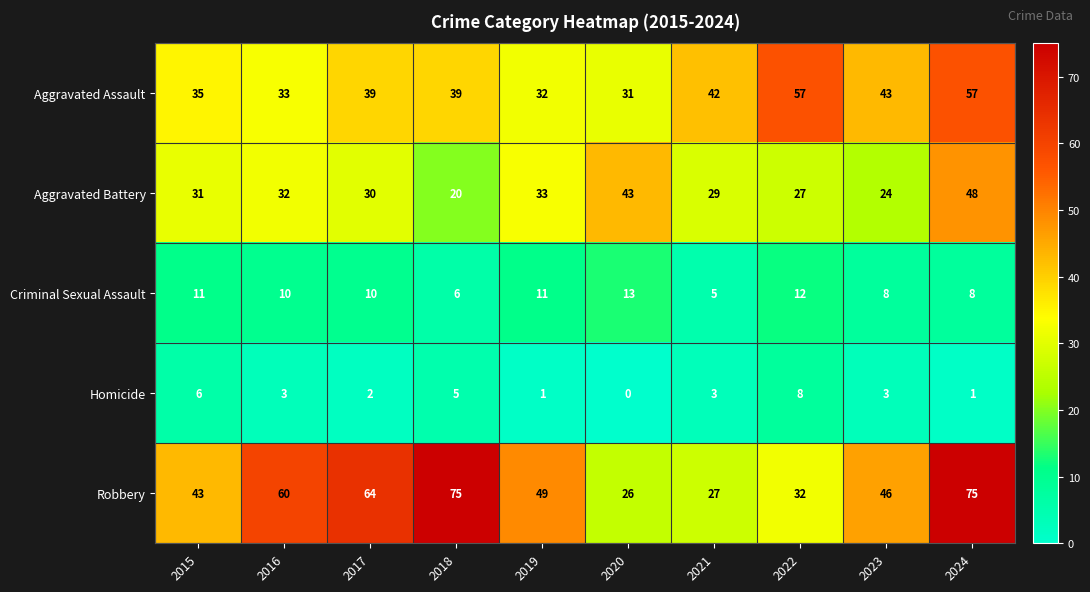

List the series in order of their peak value, lowest first.

Homicide, Criminal Sexual Assault, Aggravated Battery, Aggravated Assault, Robbery